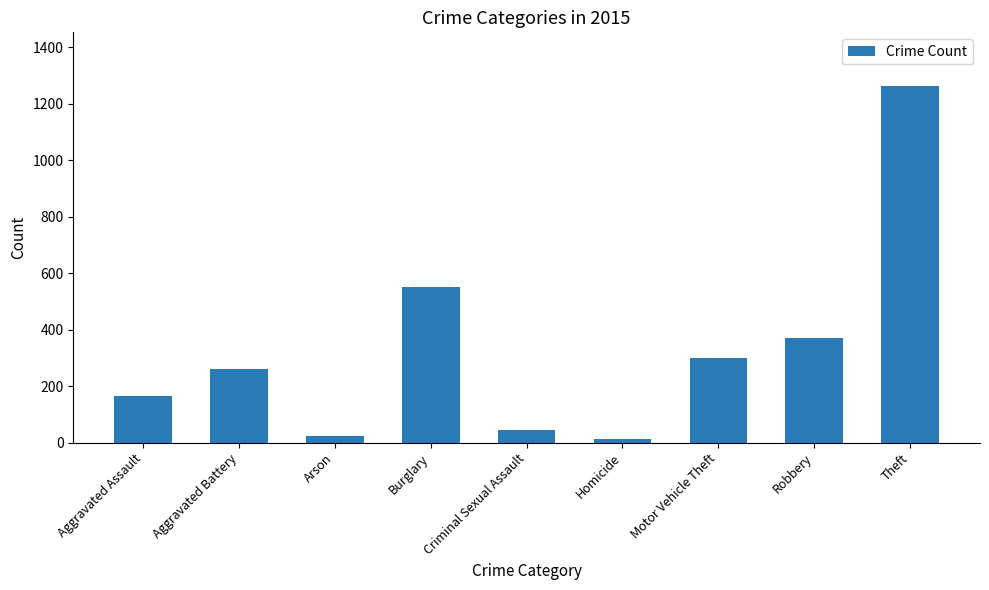

At which category does the chart reach its peak across all series?

Theft